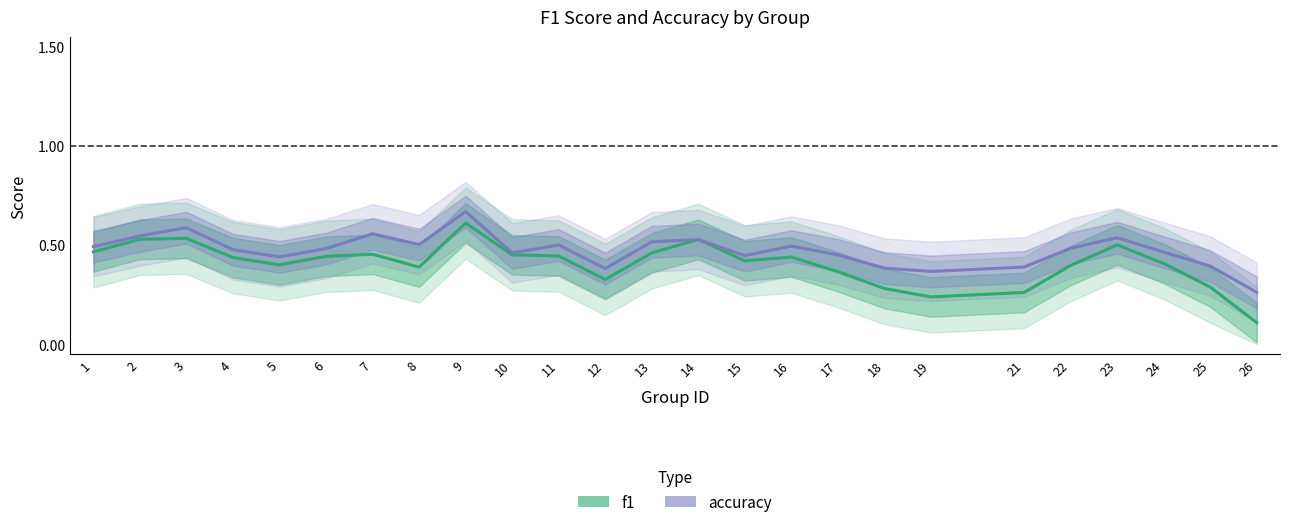

At which category is the sum across all series the highest?

9